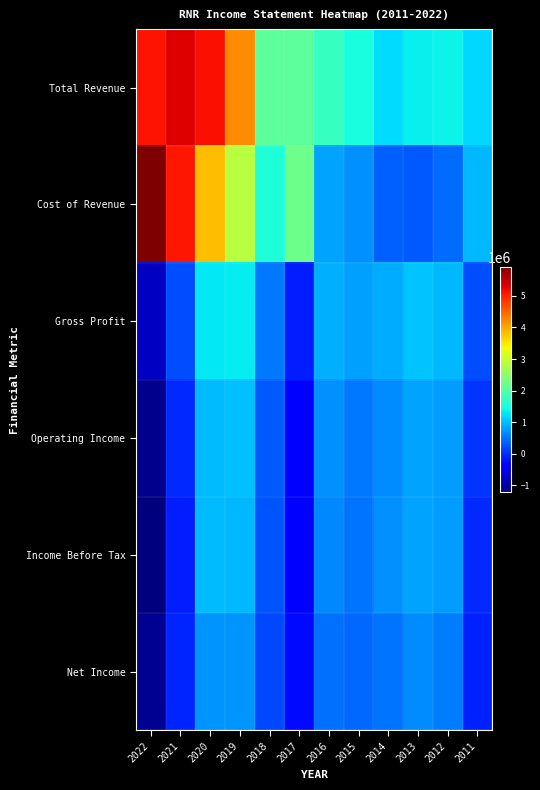

Rank the series at 2014 from highest to lowest value.

Total Revenue, Gross Profit, Income Before Tax, Operating Income, Net Income, Cost of Revenue